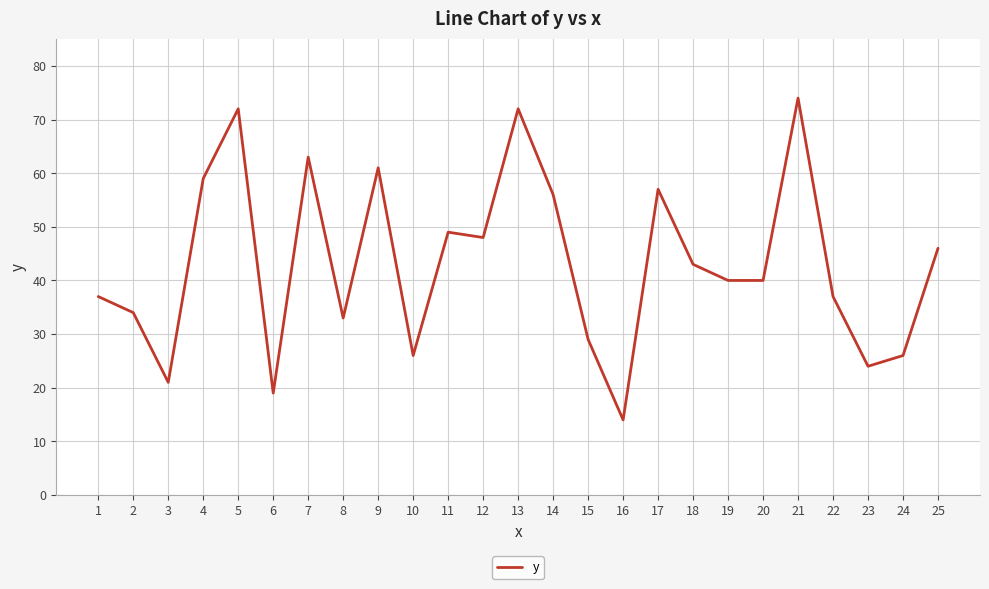

Reading right to left, extract all data points from this chart.

46	26	24	37	74	40	40	43	57	14	29	56	72	48	49	26	61	33	63	19	72	59	21	34	37